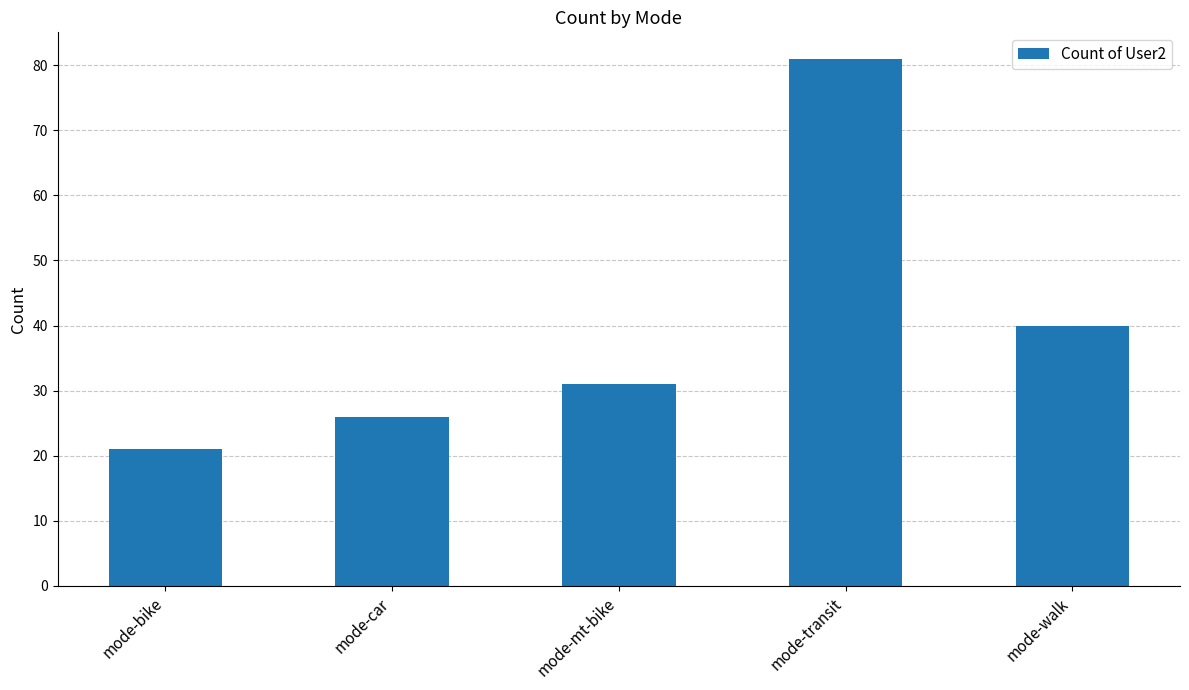

What is the change in value from mode-mt-bike to mode-transit?

+50